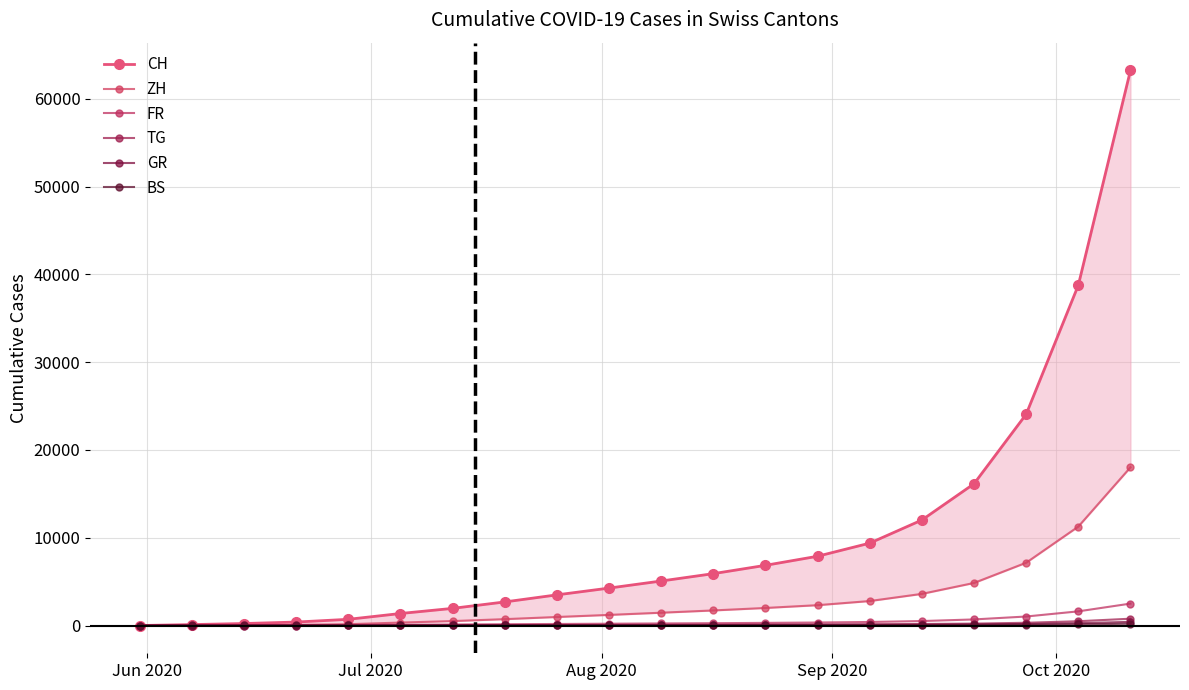

Reading right to left, what are all the values shown in this chart?

CH: 63224	38757	24062	16146	12015	9382	7890	6855	5907	5069	4263	3491	2686	1953	1368	707	395	227	106	0
ZH: 18019	11271	7154	4849	3605	2789	2318	2001	1718	1460	1210	972	726	507	337	152	75	38	23	0
FR: 2497	1614	1026	694	509	403	343	301	265	236	206	176	148	117	92	61	32	22	9	0
TG: 776	489	313	218	175	148	129	112	96	83	70	57	44	32	21	10	2	1	0	0
GR: 416	266	174	122	95	78	67	58	50	43	36	29	23	17	12	7	2	2	1	0
BS: 205	133	93	72	59	51	45	40	35	31	27	23	19	15	12	7	7	5	4	0